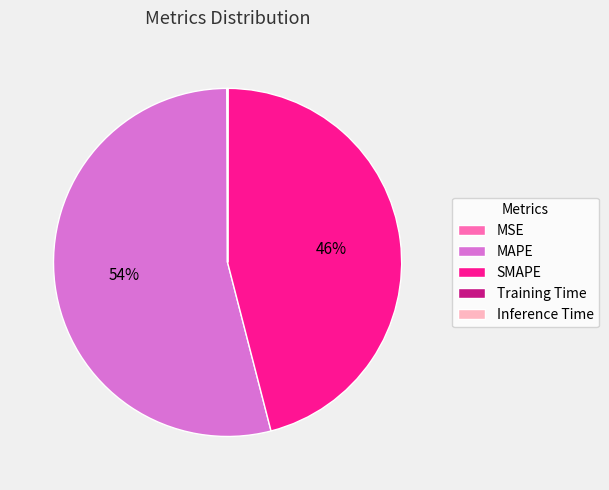

To the nearest percent, what is the difference between the largest and smallest slice percentages?

54%